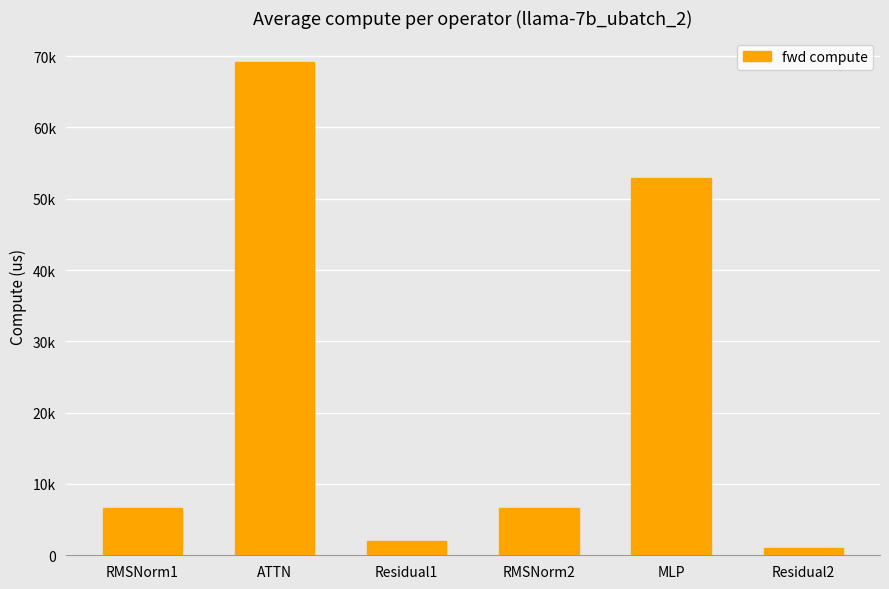

Does the chart contain any negative values?

No